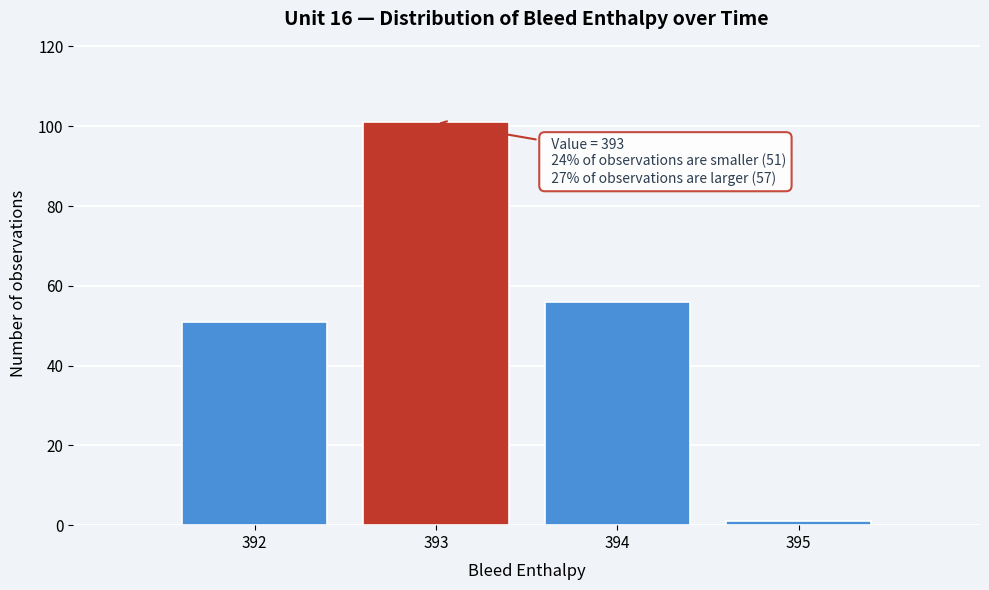

Over which range of the x-axis is the bar tallest?

392.5 to 393.5